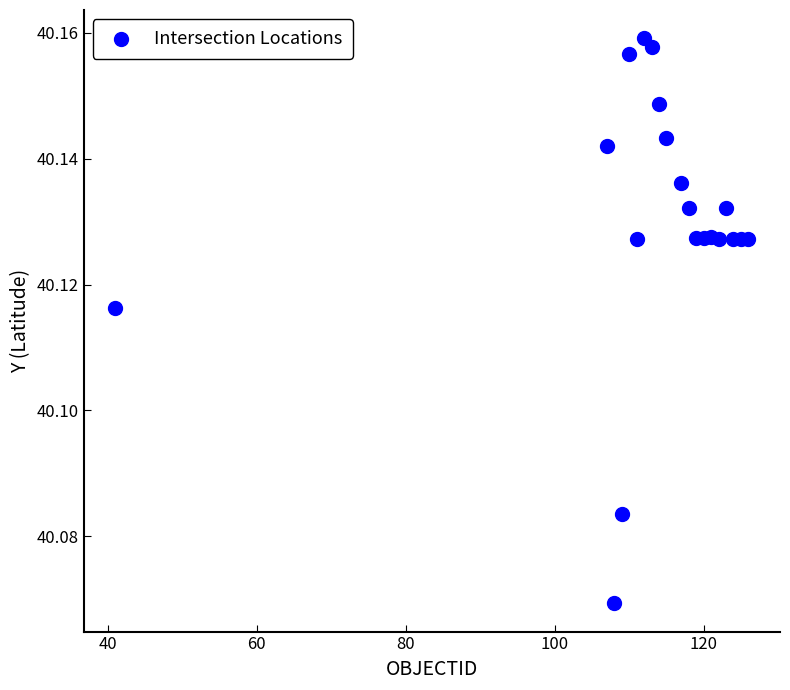

What is the range of X values (max minus min)?

85.0